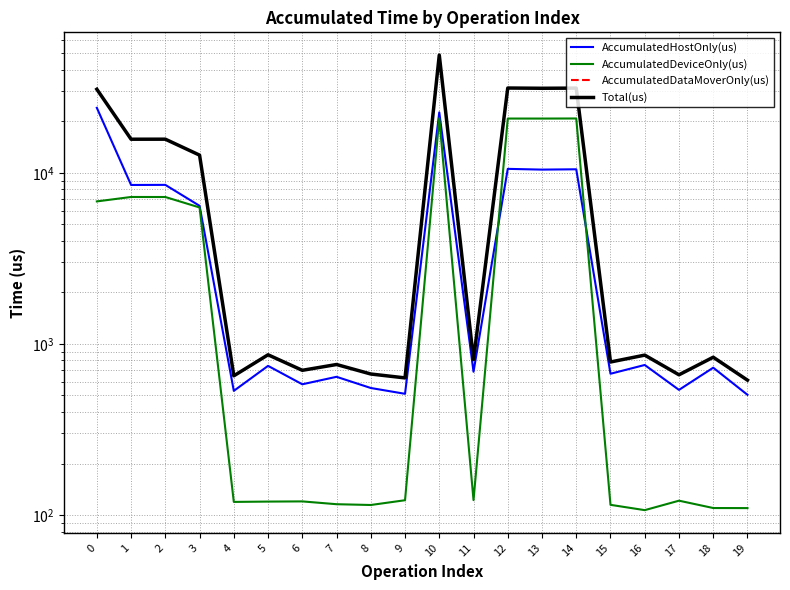

What is the value of the AccumulatedDeviceOnly(us) point at the 17th from the left?

106.8